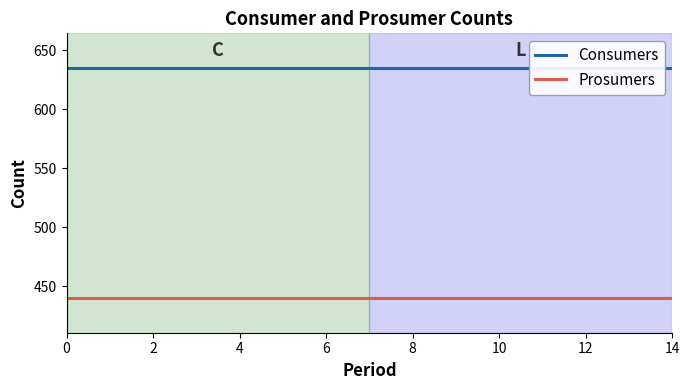

What is the sum of the Consumers values at 14 and 12?

1270